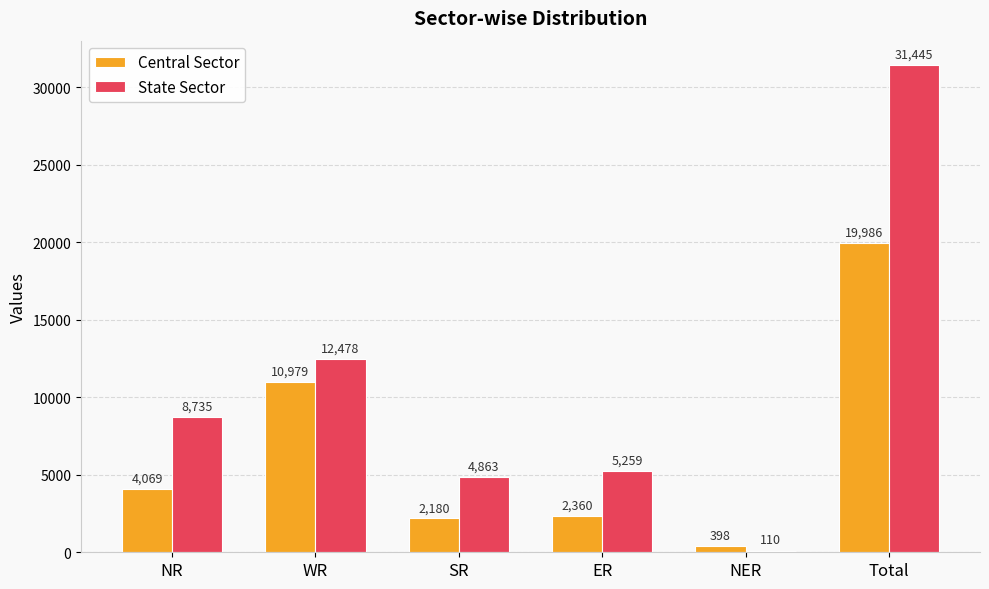

Is it true that State Sector equals 2273 at SR?

False